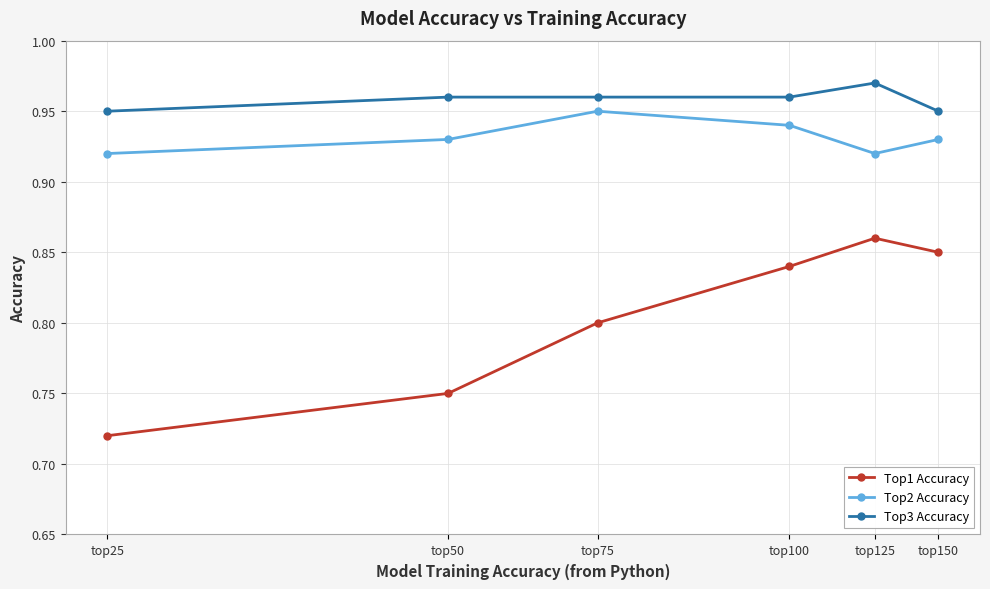

What is the difference between the second highest and minimum values in the Top1 Accuracy series?

0.1